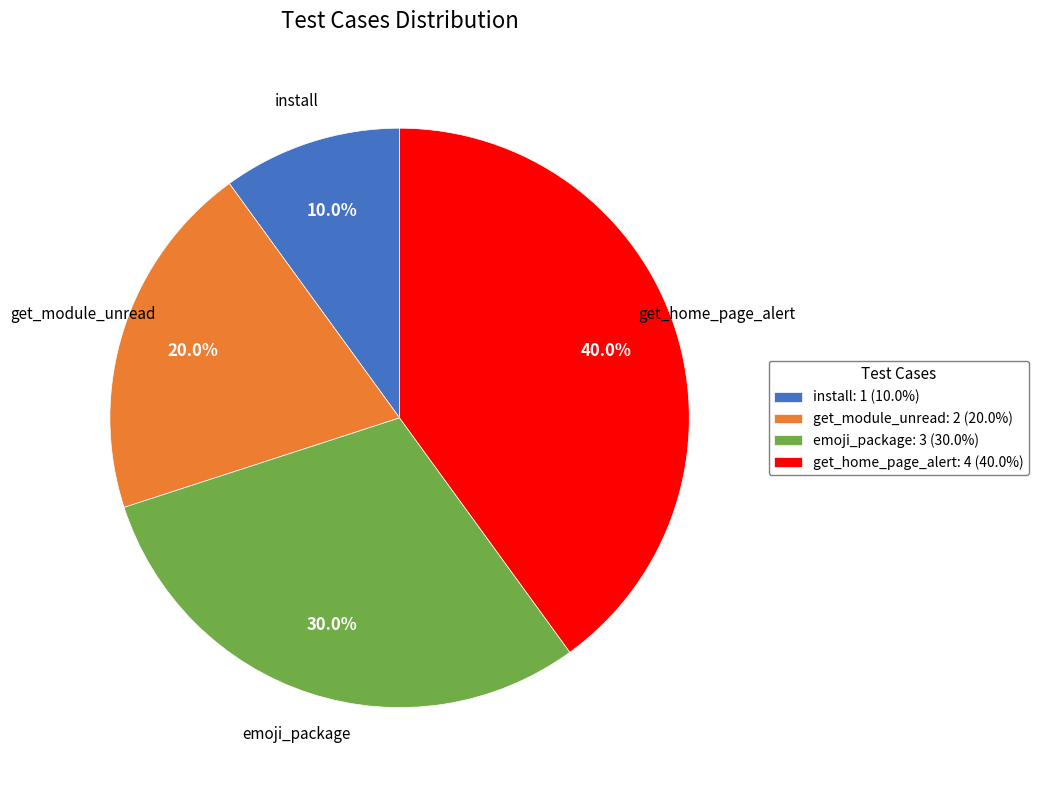

What portion of the pie excludes get_module_unread?

80.0%